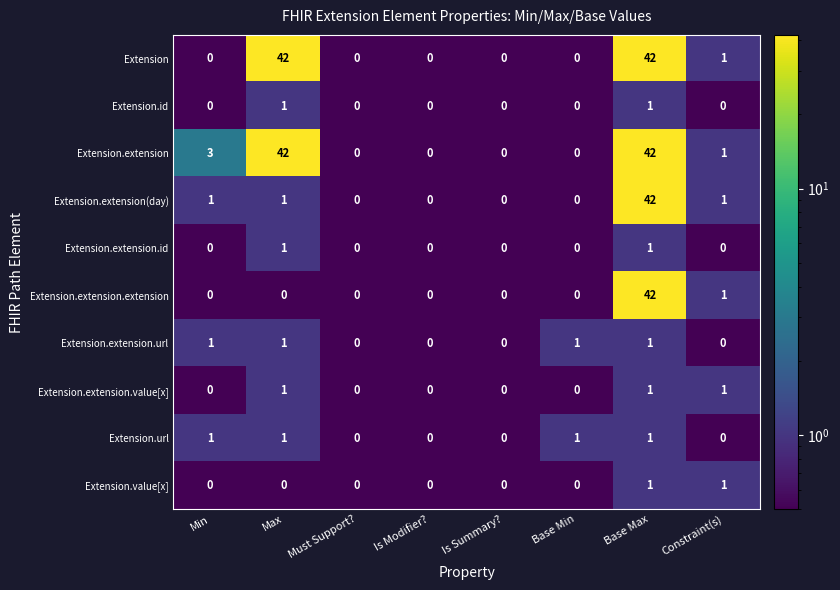

How many values in Extension.url are above zero?

4